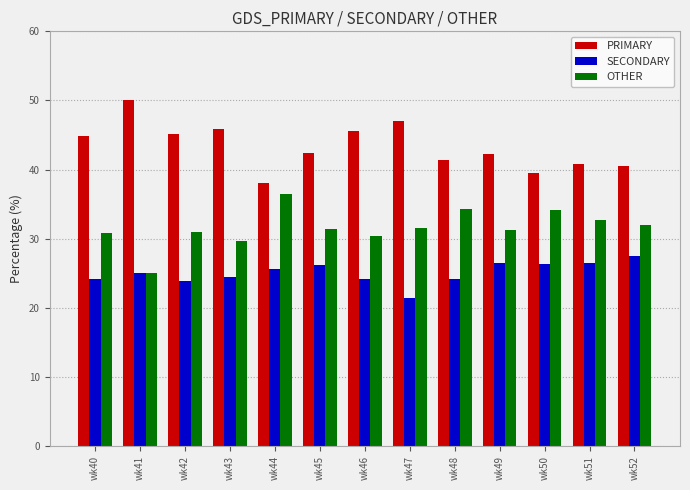

What is the sum of all SECONDARY values?

325.9